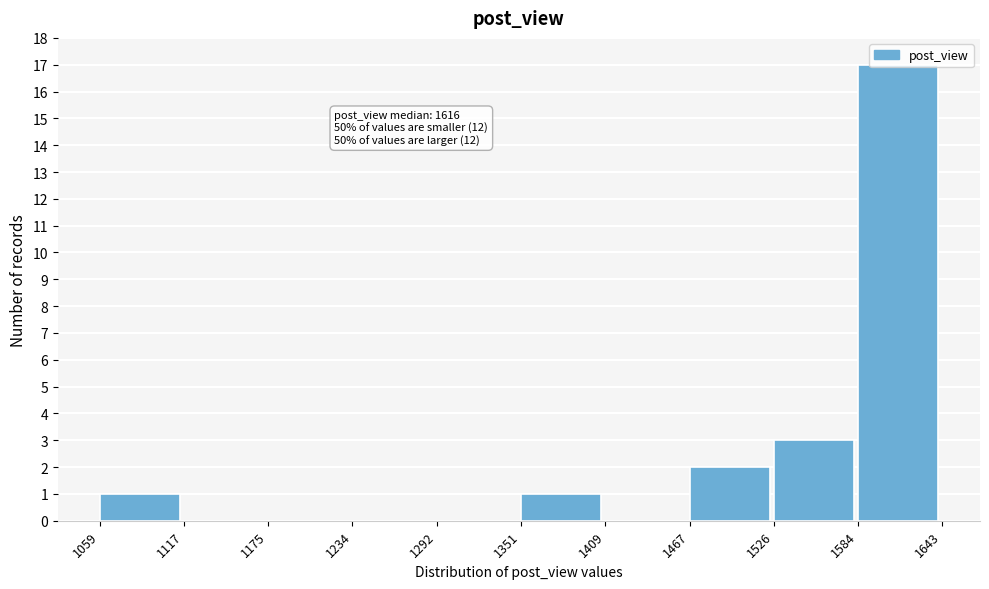

Over which range of the x-axis is the bar tallest?

1584 to 1643